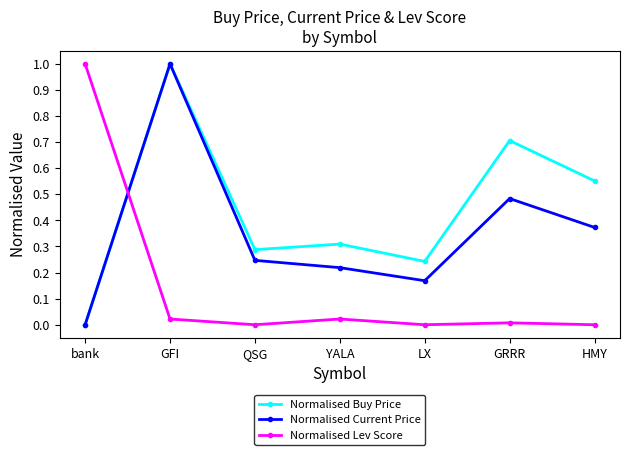

How many intersections are there between Normalised Lev Score and Normalised Buy Price?

1